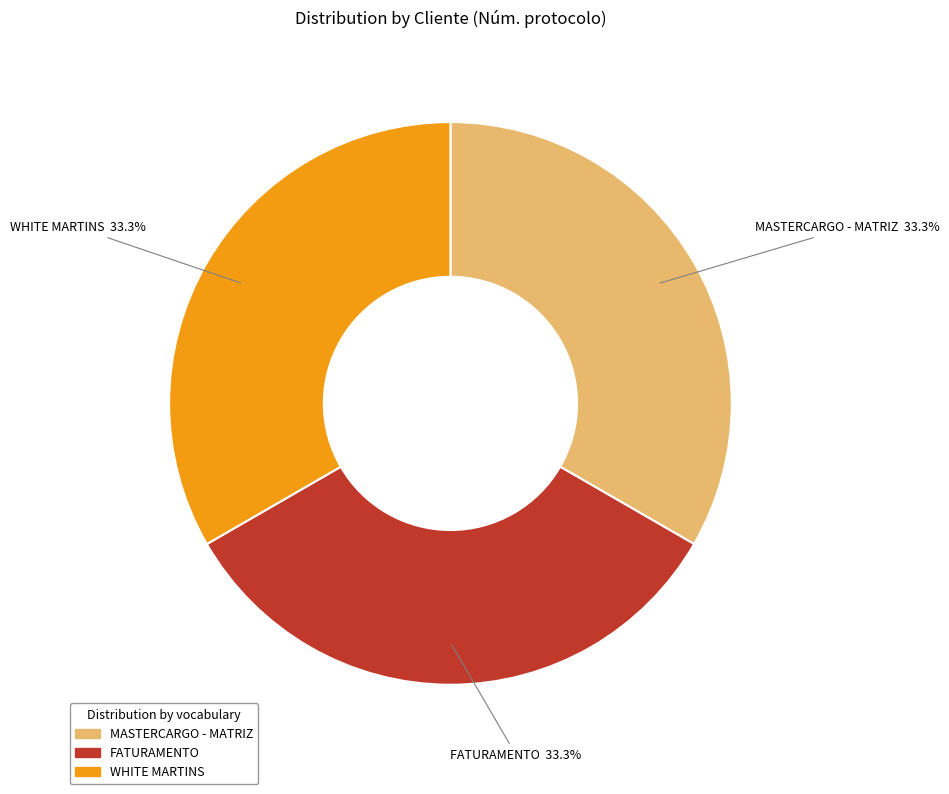

Count the number of slices in the pie.

3